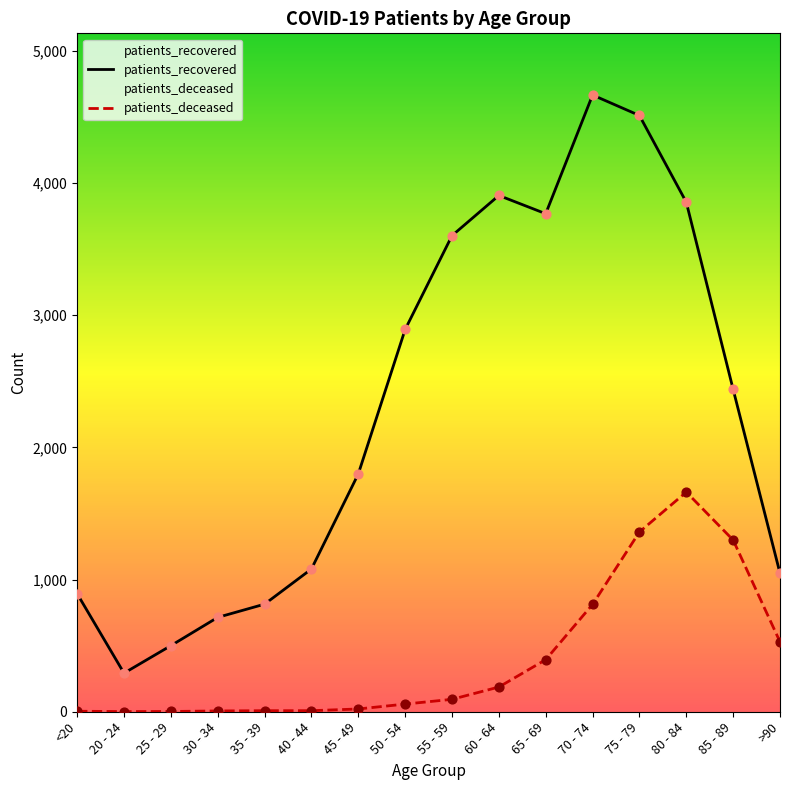

At which category is the sum across all series the highest?

75 - 79